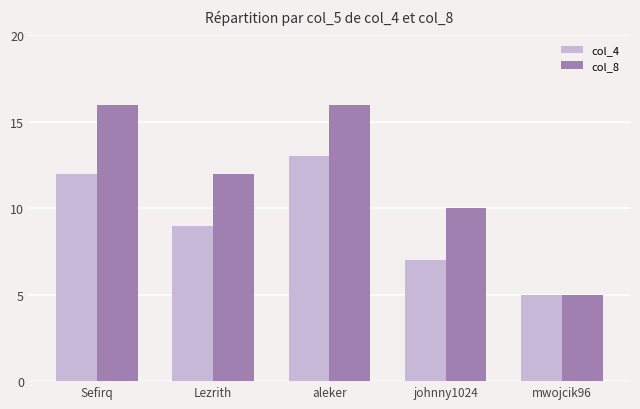

Count the col_8 values in the range 10 to 16.

4